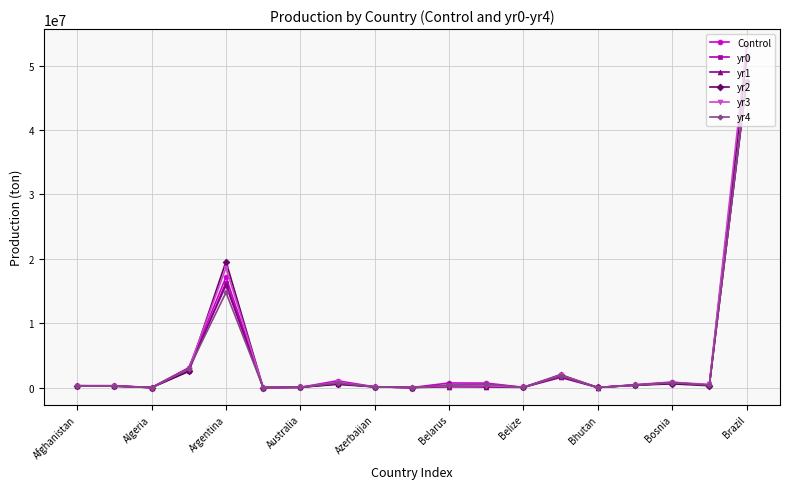

What is the greatest value displayed?

53016000.0